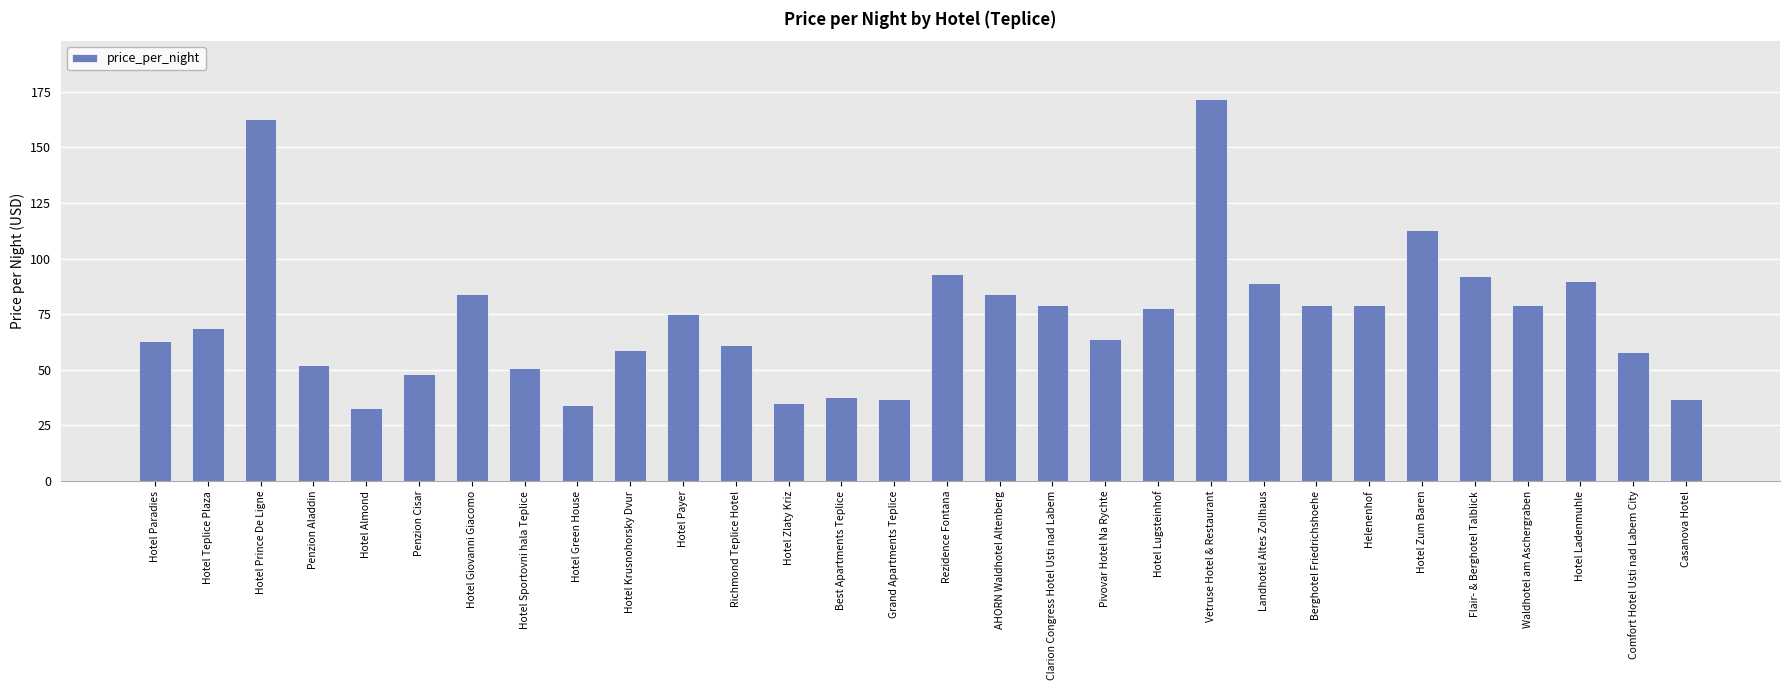

Between Hotel Almond and Flair- & Berghotel Talblick, which is larger?

Flair- & Berghotel Talblick